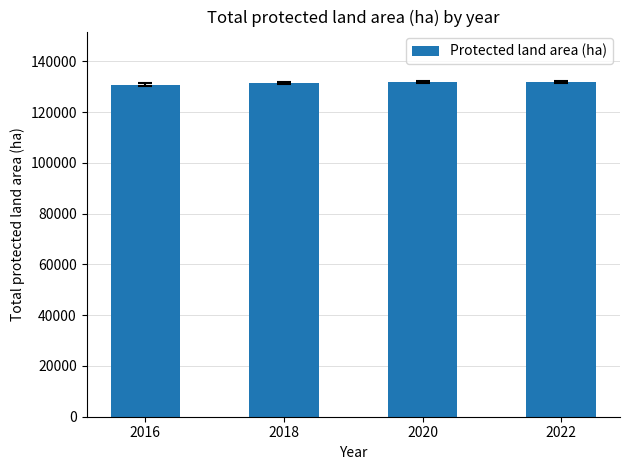

What is the average value?

131422